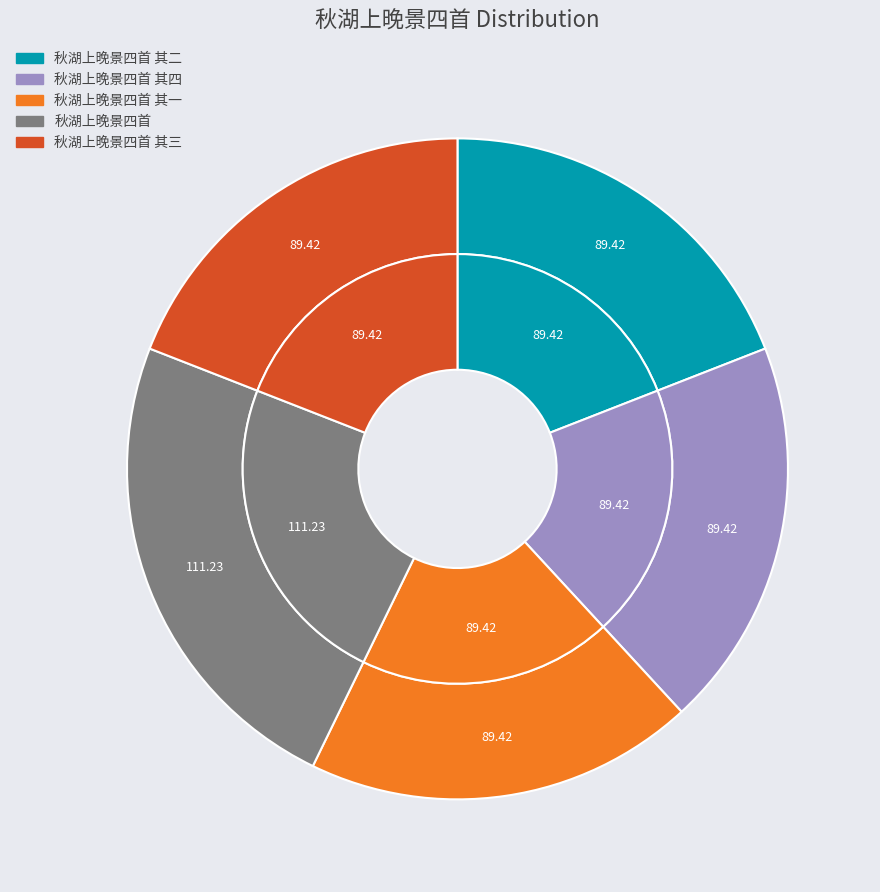

What percentage is the 秋湖上晚景四首 其四 slice, to the nearest percent?

19%